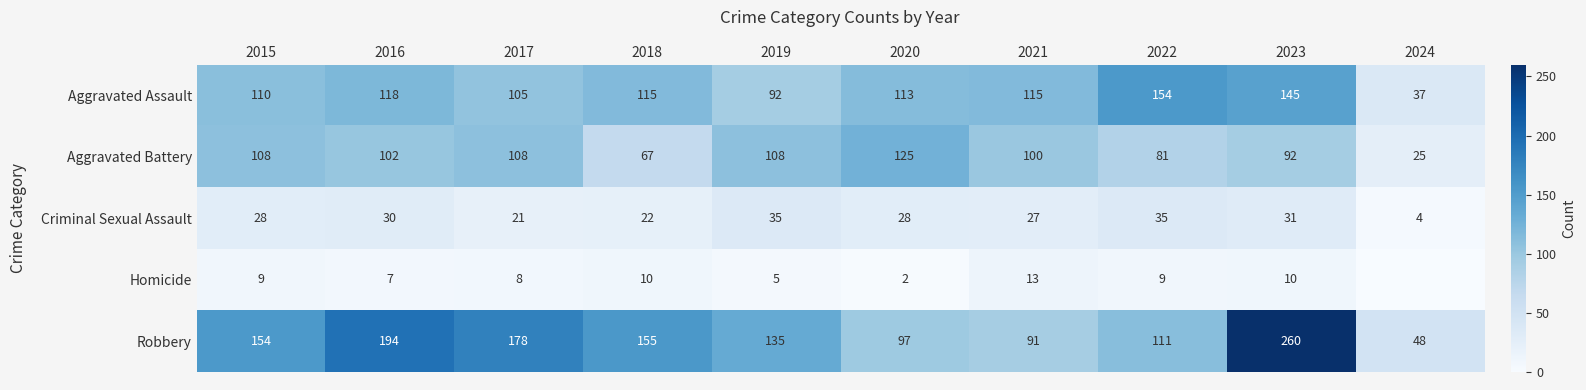

What is the difference between the Aggravated Battery values at 2016 and 2022?

21